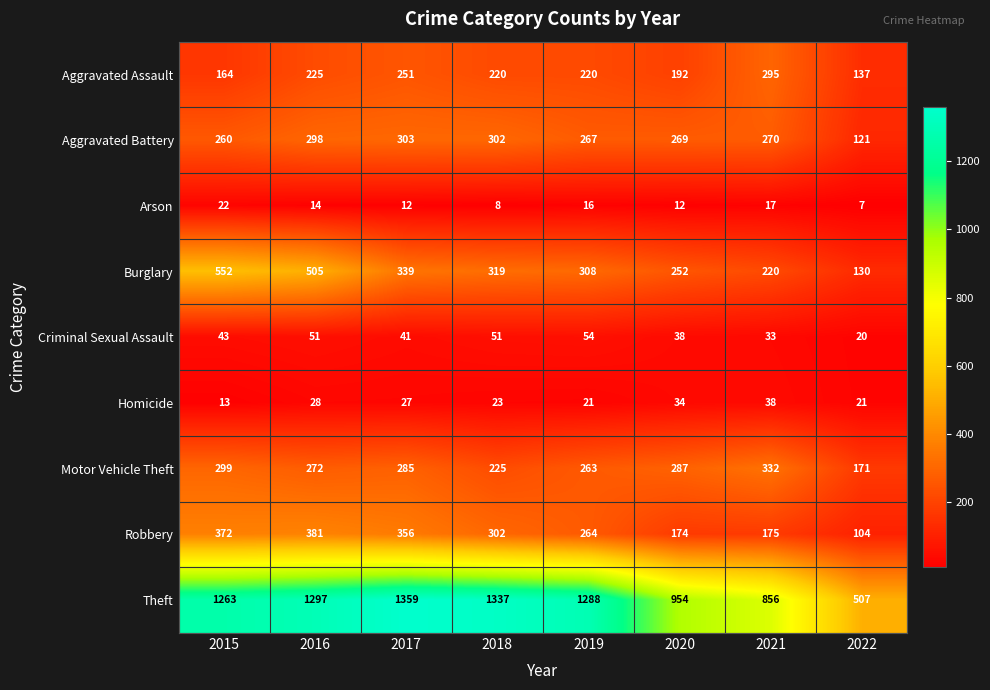

List the series in order of their peak value, lowest first.

Arson, Homicide, Criminal Sexual Assault, Aggravated Assault, Aggravated Battery, Motor Vehicle Theft, Robbery, Burglary, Theft